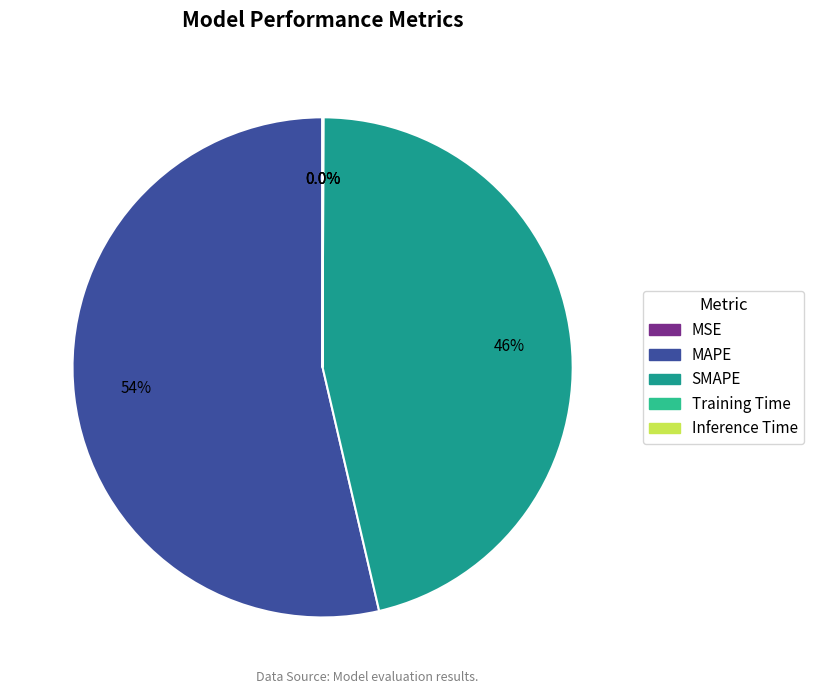

To the nearest percent, what is the combined percentage of SMAPE and MAPE?

100%